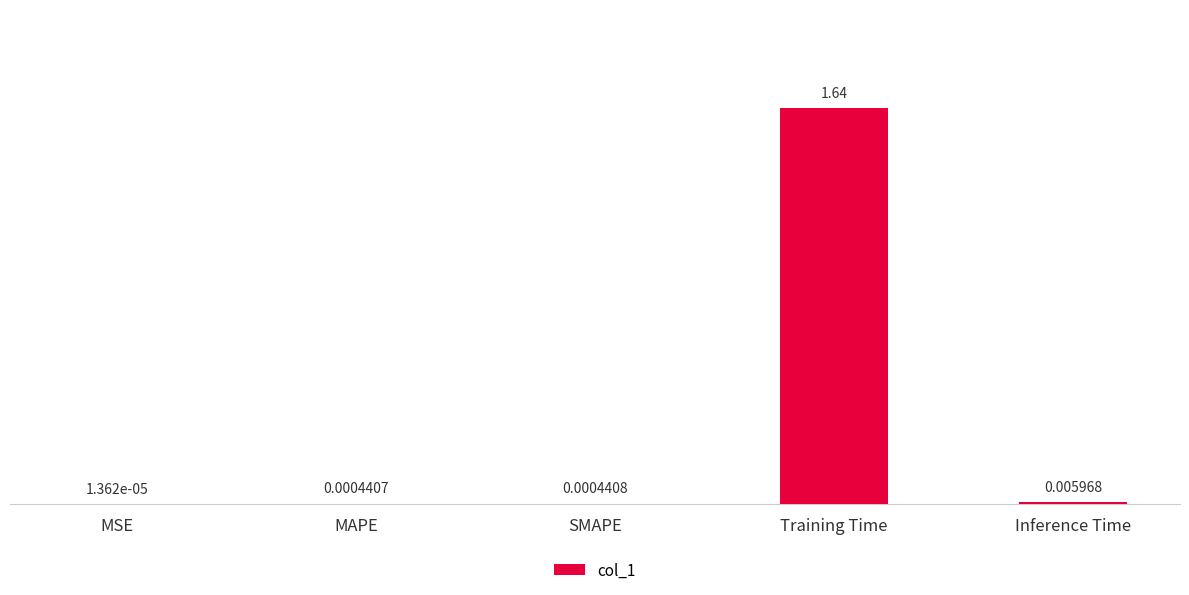

Are the bars horizontal?

No